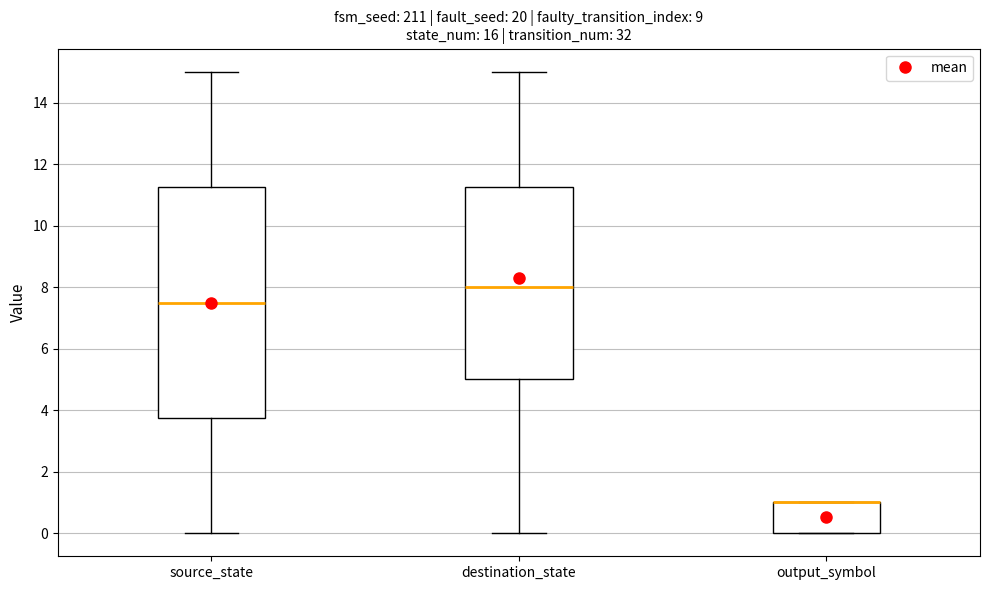

Where does the lower whisker of the box for destination_state end on the y-axis? The values are not printed on the chart, so give them approximately, as read against the axis.

0.0